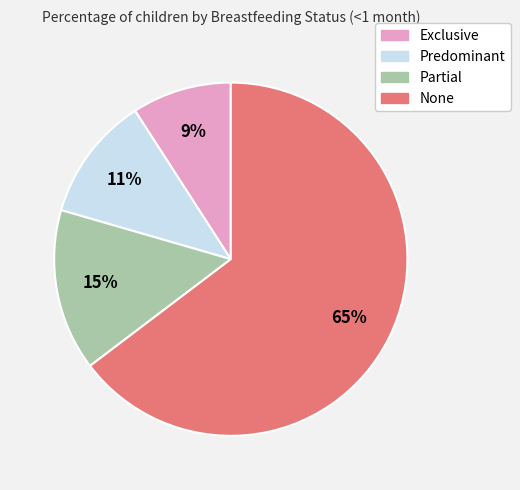

What is the largest slice in the pie chart?

None